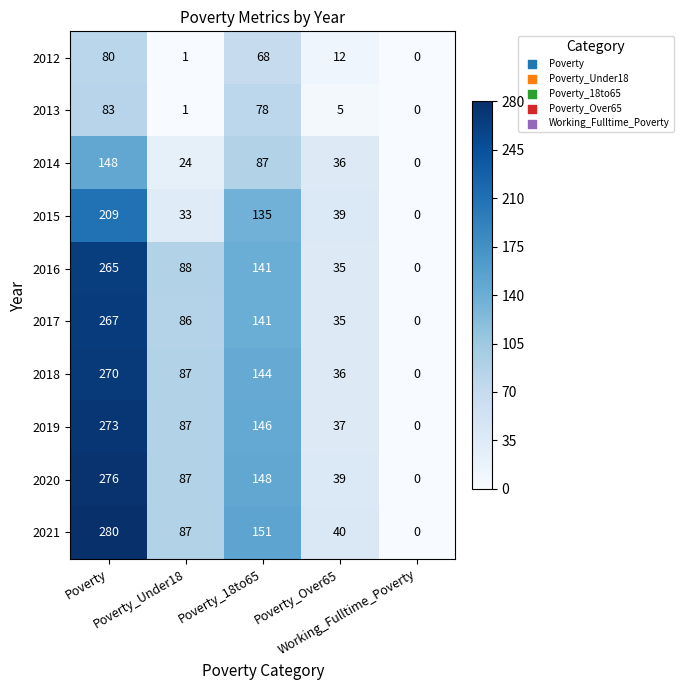

How many 2016 values are between 35 and 141?

3